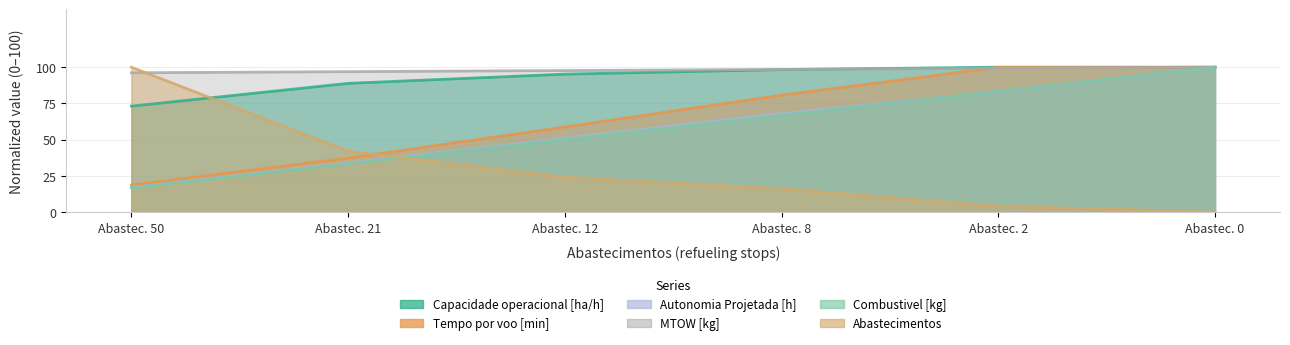

What are all the series names shown in the legend?

Capacidade operacional [ha/h], Tempo por voo [min], Autonomia Projetada [h], MTOW [kg], Combustivel [kg], Abastecimentos